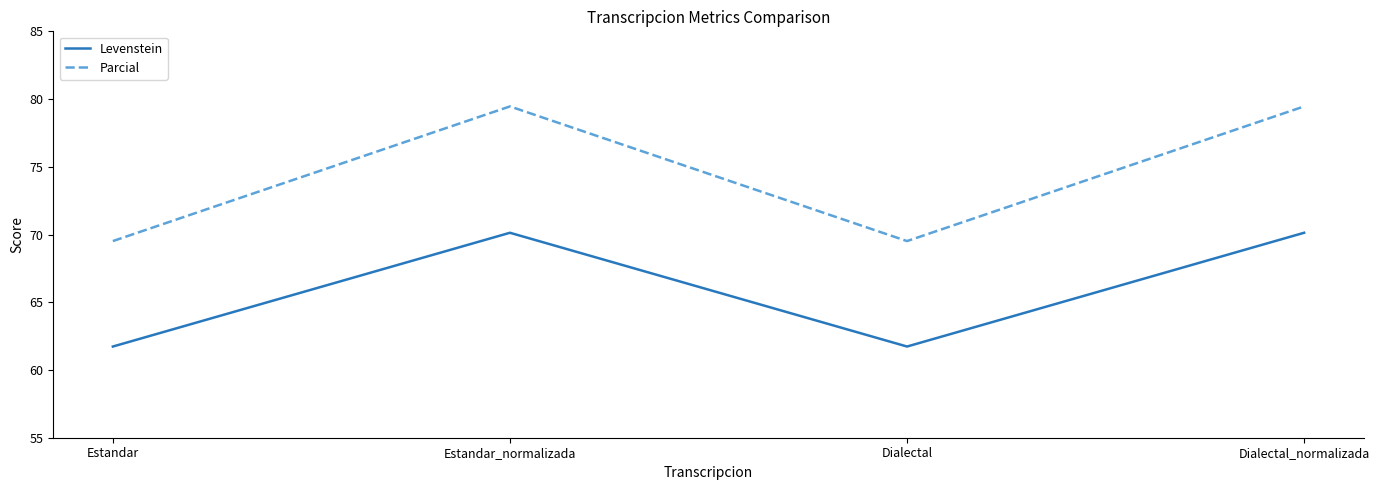

What value does the Levenstein series have at Dialectal_normalizada?

70.1